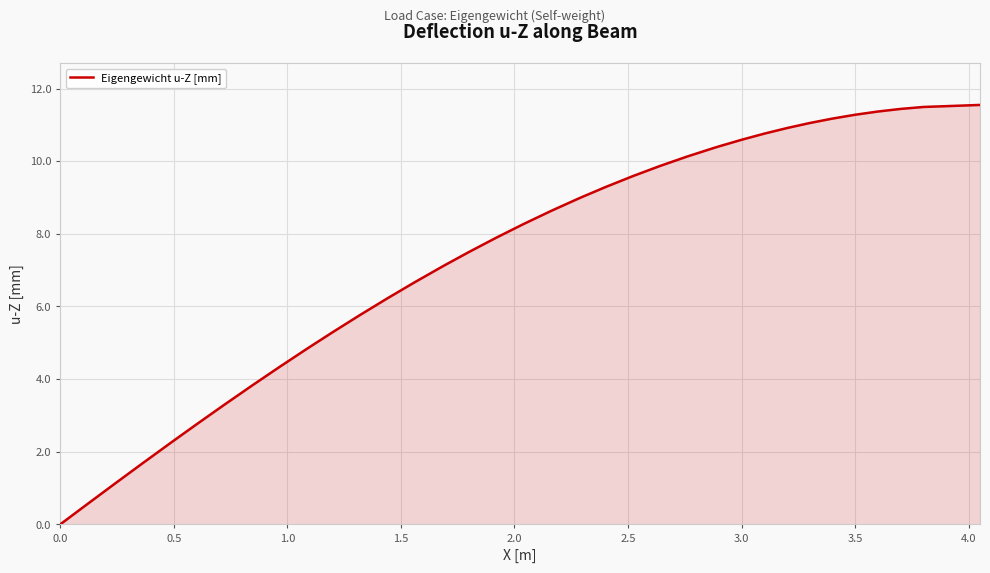

What is the maximum value shown in the chart?

11.5